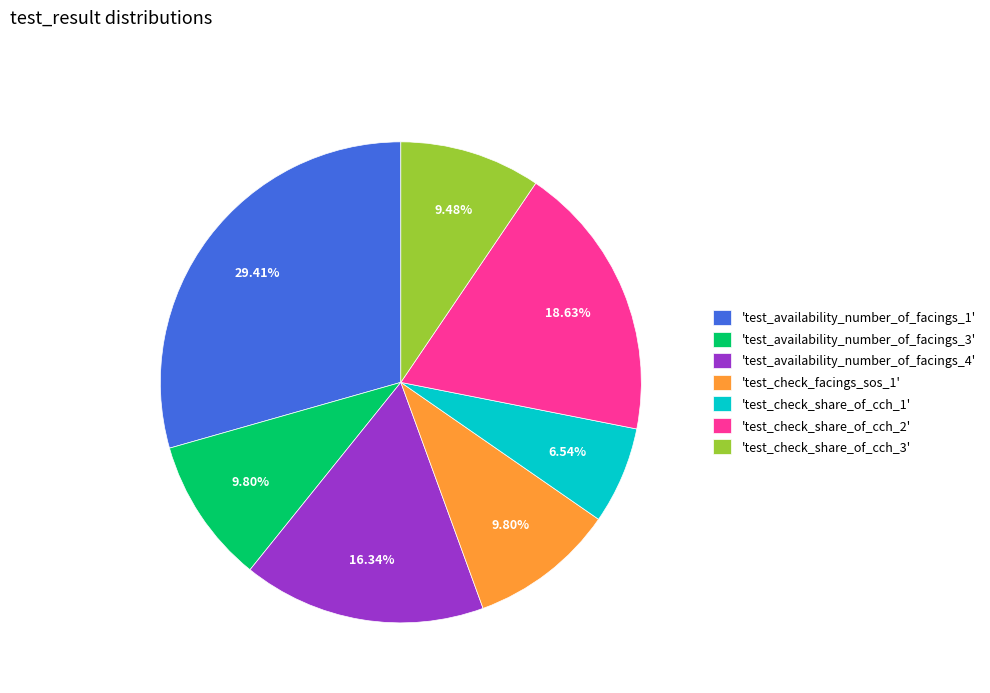

Approximately how many times larger is the value at 'test_check_facings_sos_1' compared to 'test_check_share_of_cch_2'?

0.5